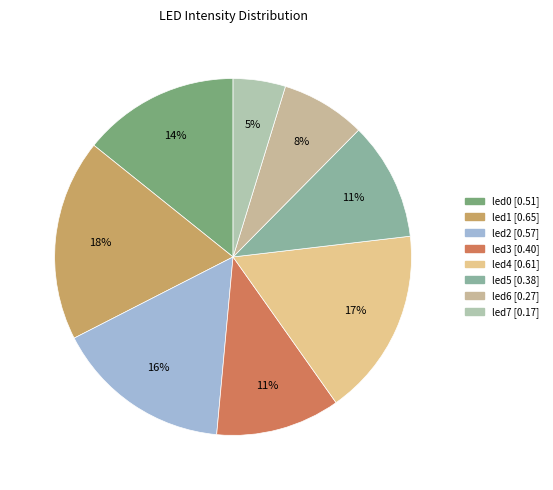

Does any single category account for the majority?

No